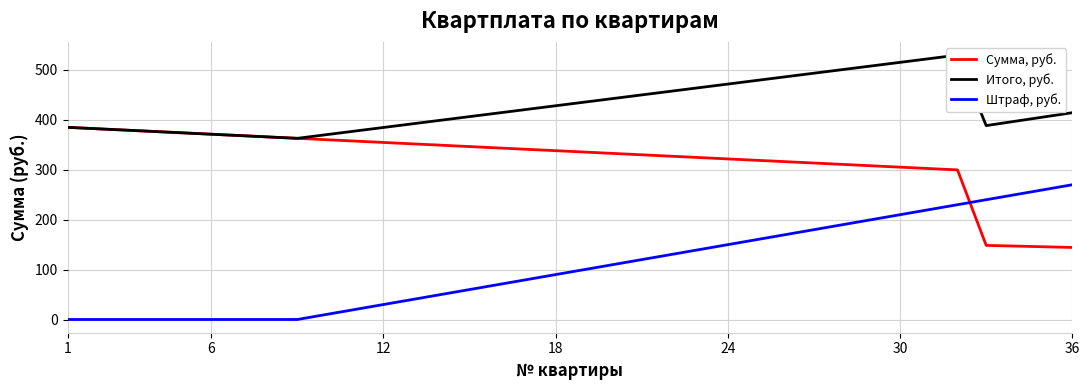

True or false: Сумма, руб. and Штраф, руб. intersect in this chart.

True